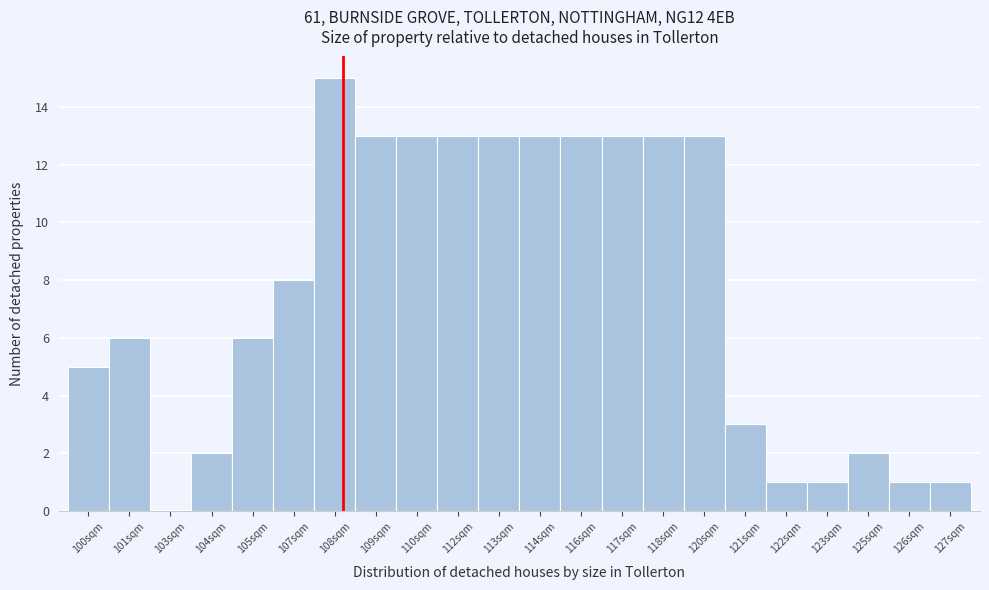

Reading left to right, what are all the values shown in this chart?

100sqm=5	101sqm=6	103sqm=0	104sqm=2	105sqm=6	107sqm=8	108sqm=15	109sqm=13	110sqm=13	112sqm=13	113sqm=13	114sqm=13	116sqm=13	117sqm=13	118sqm=13	120sqm=13	121sqm=3	122sqm=1	123sqm=1	125sqm=2	126sqm=1	127sqm=1